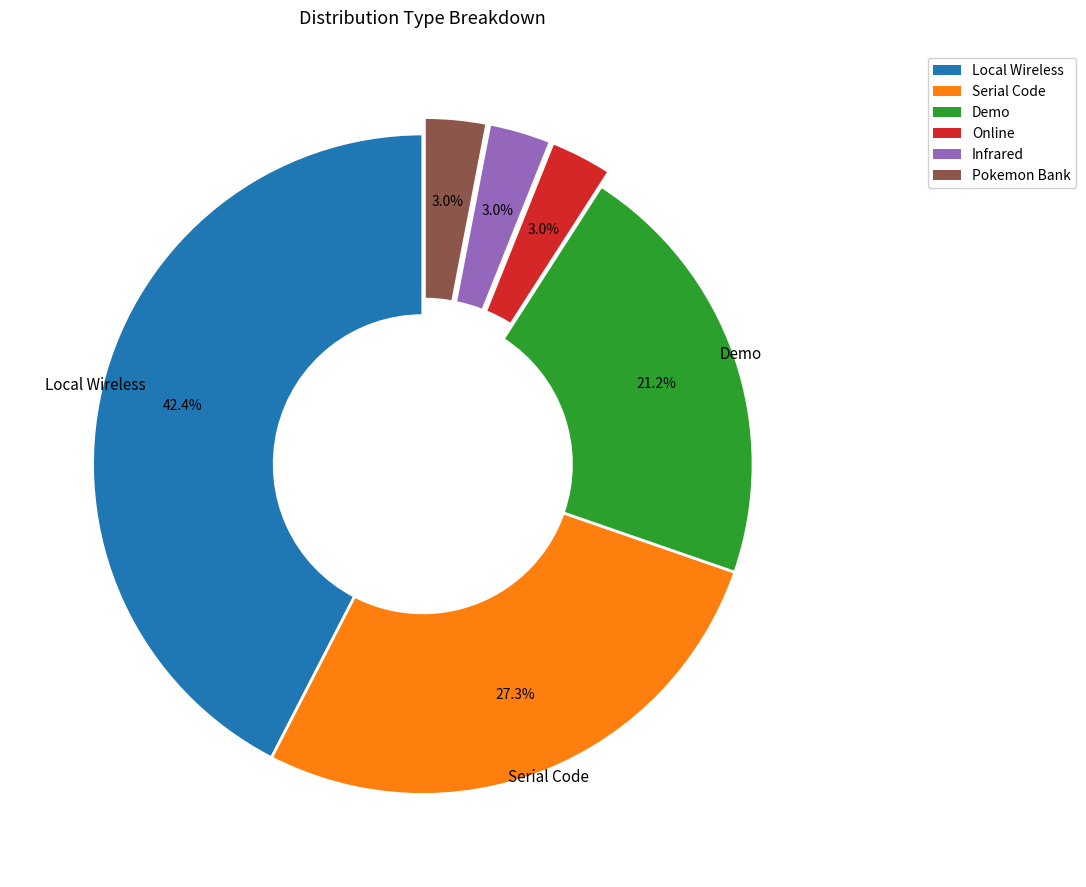

Does any single category account for the majority?

No